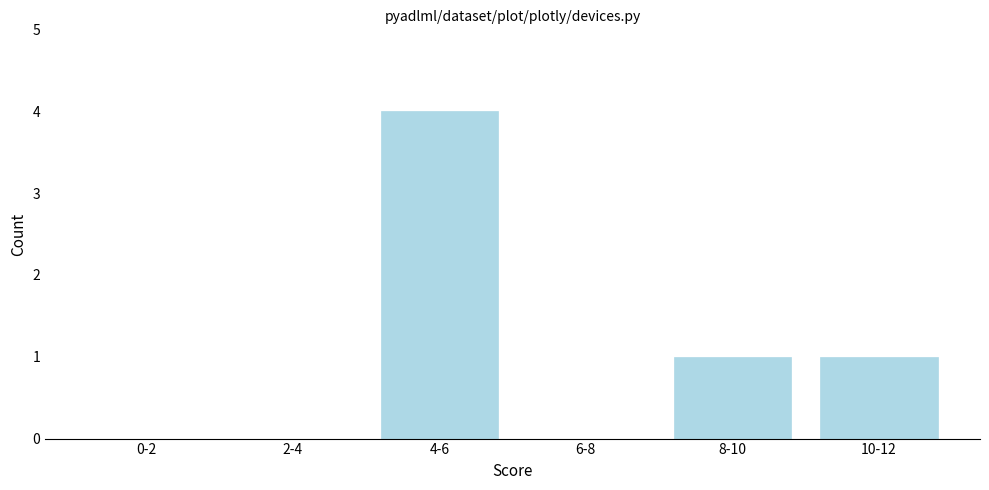

Reading right to left, transcribe all the data shown in this chart.

10-12=1	8-10=1	6-8=0	4-6=4	2-4=0	0-2=0